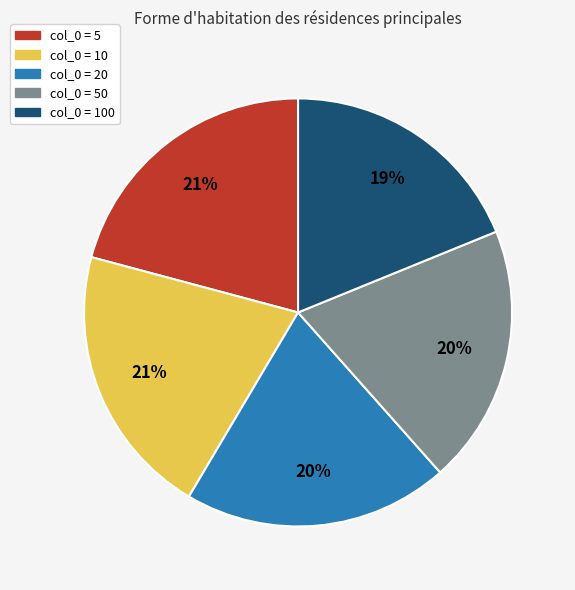

To the nearest percent, what is the average slice percentage?

20%